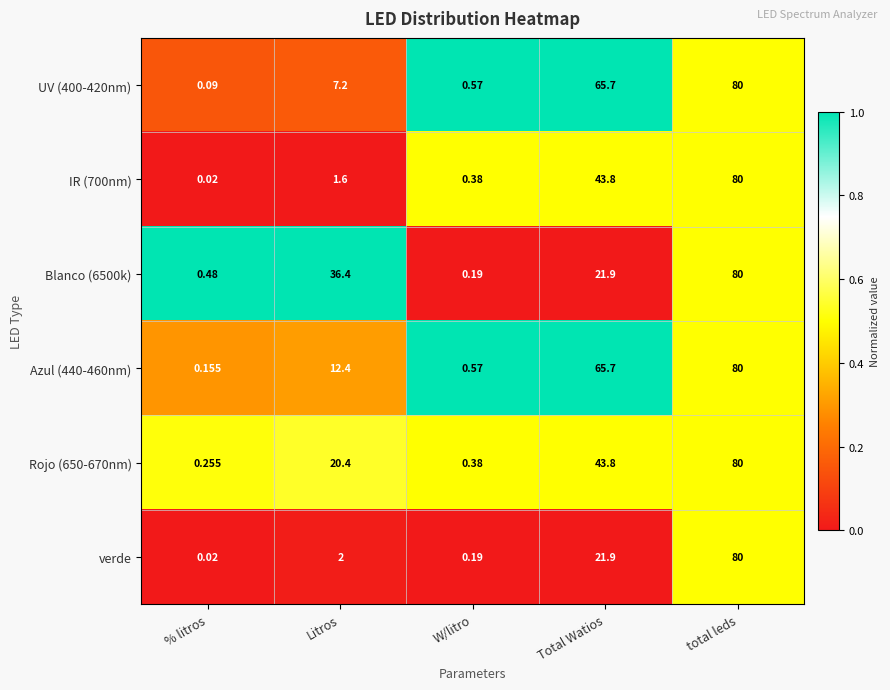

At which category is the sum across all series the highest?

total leds